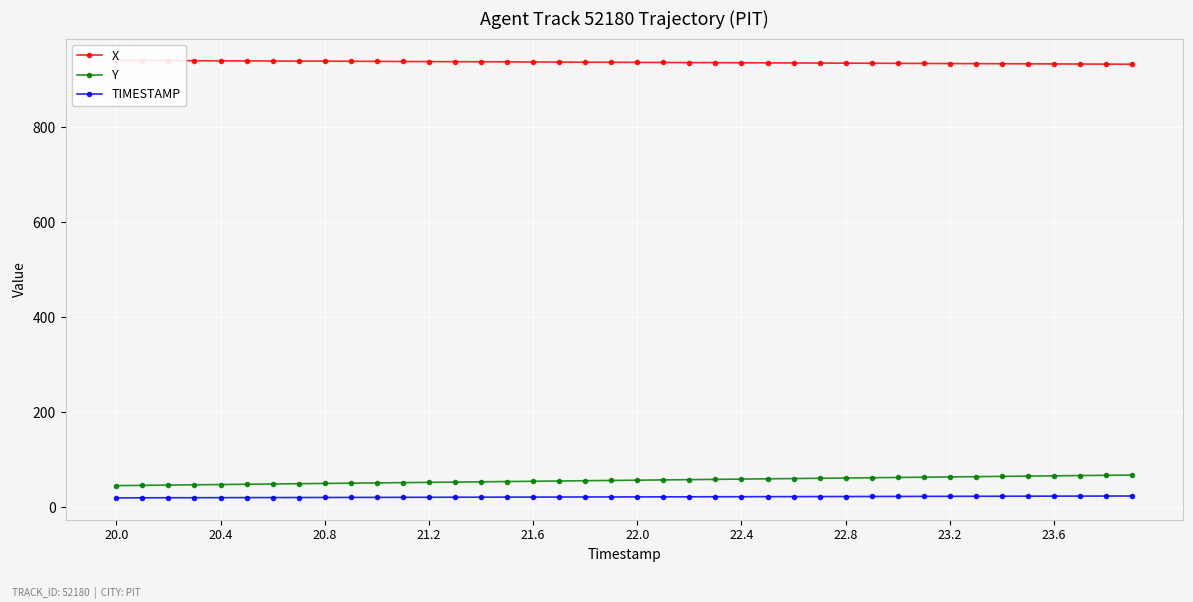

What is the value of the Y point at the 6th from the left?

48.6